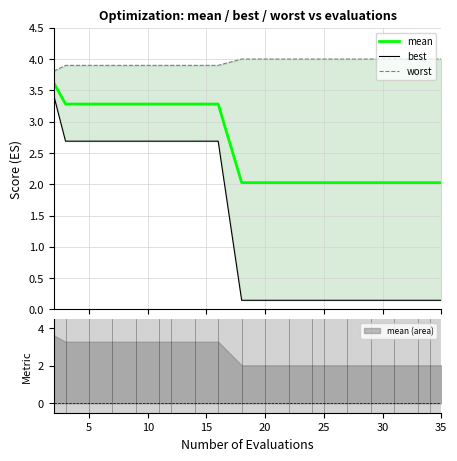

What are all the series names shown in the legend?

mean, best, worst